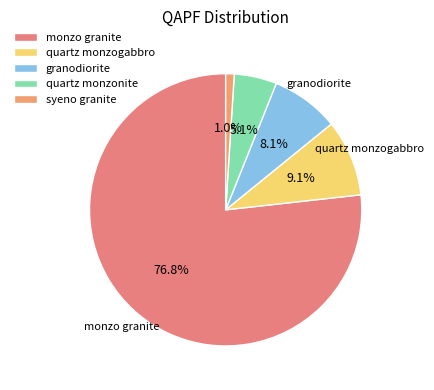

Which category has the biggest portion of the pie?

monzo granite